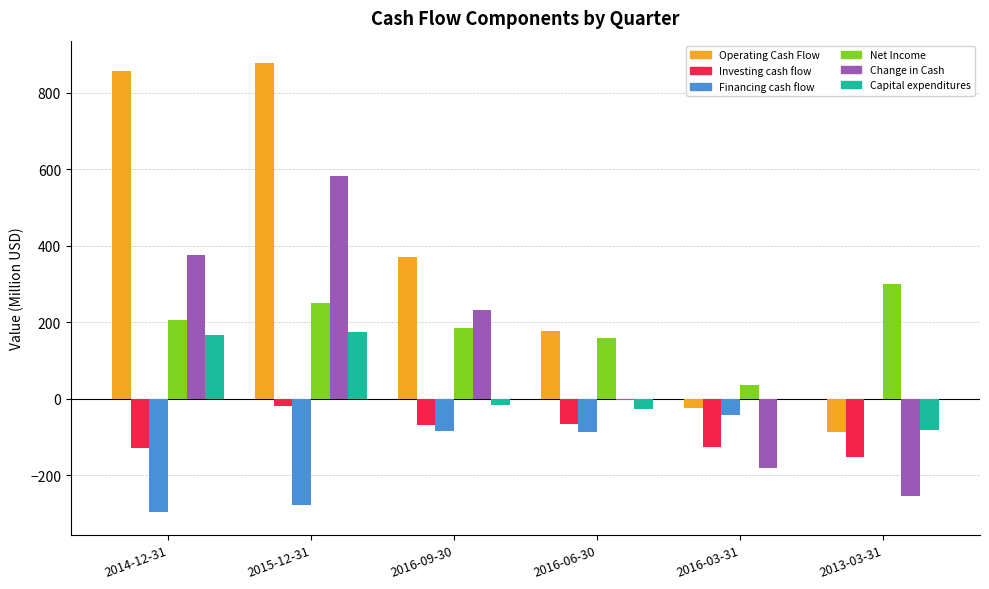

What is the maximum value for Net Income?

300